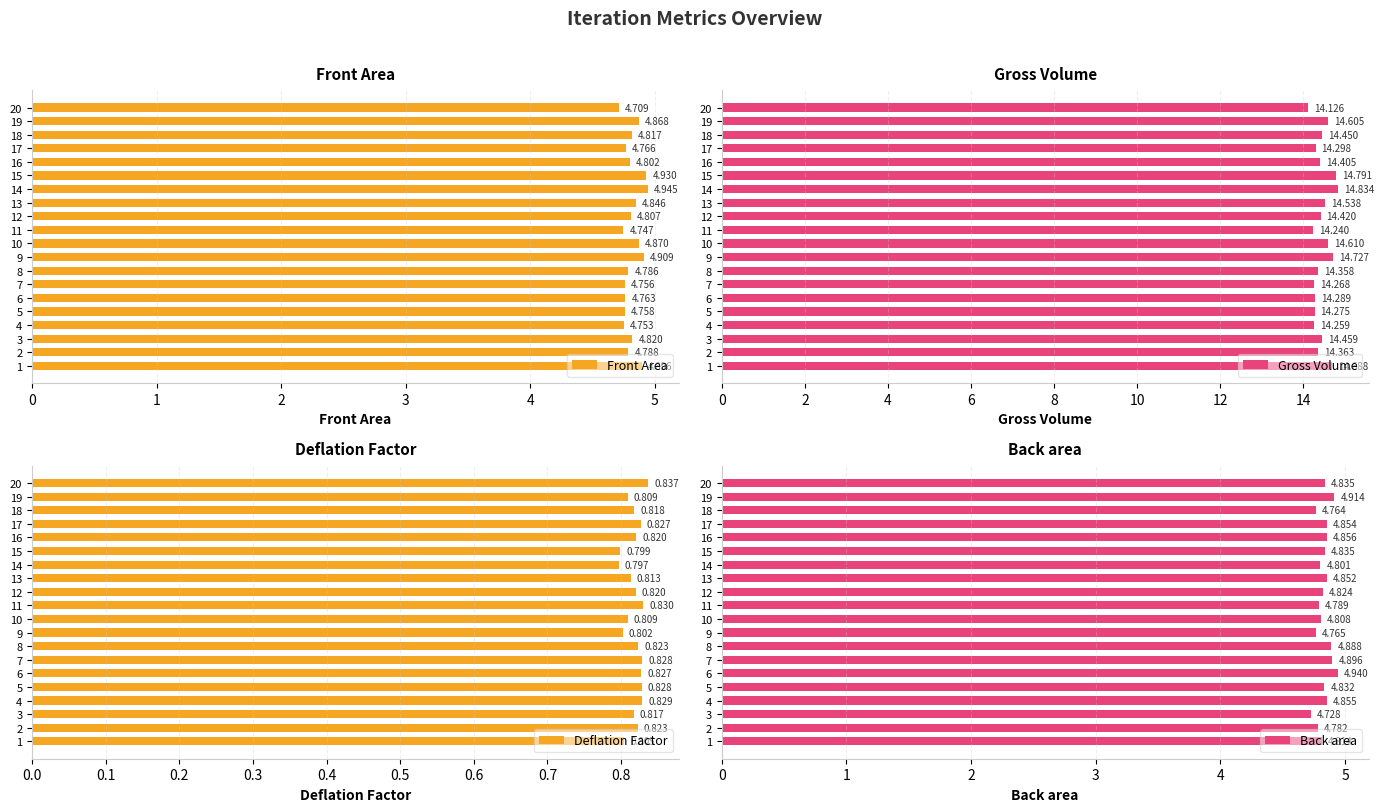

Are the bars grouped side by side (vs. stacked)?

Yes